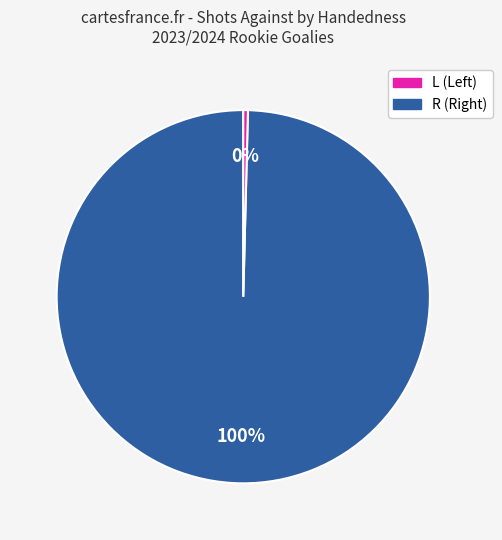

Which category has the smallest portion of the pie?

R (Right)